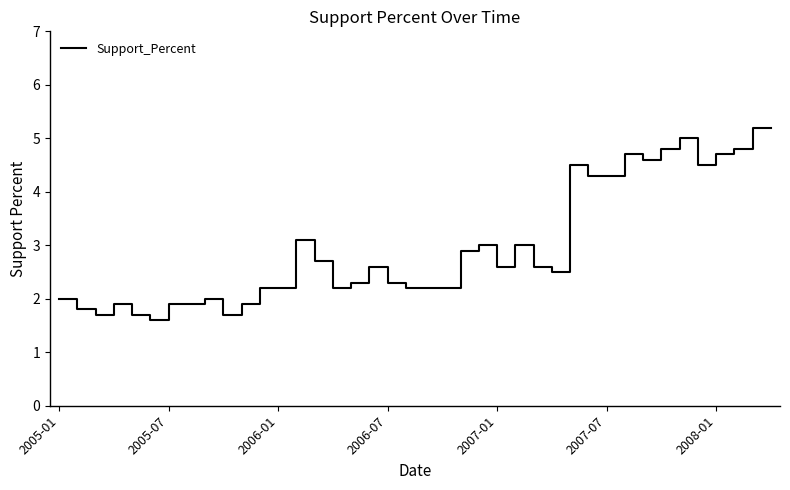

What is the smallest value displayed?

1.6